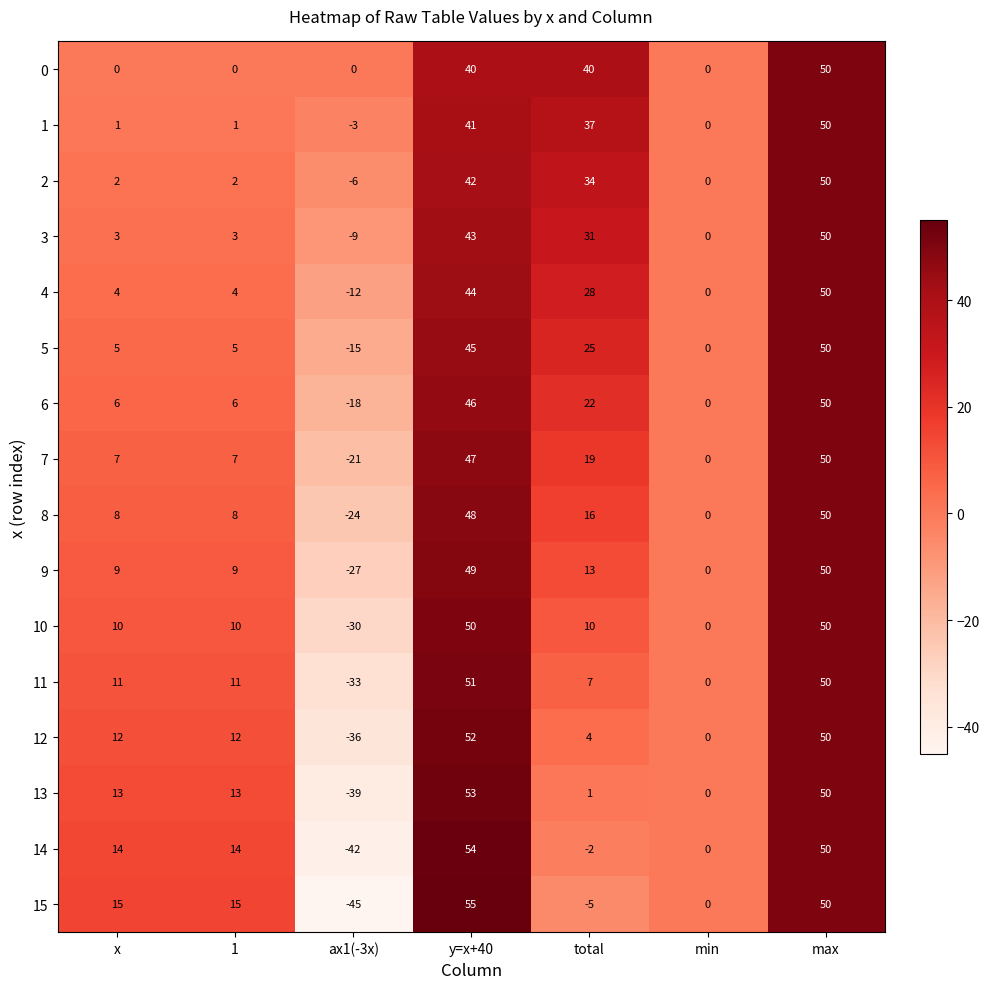

The value of 12 at x is 20. True or false?

False